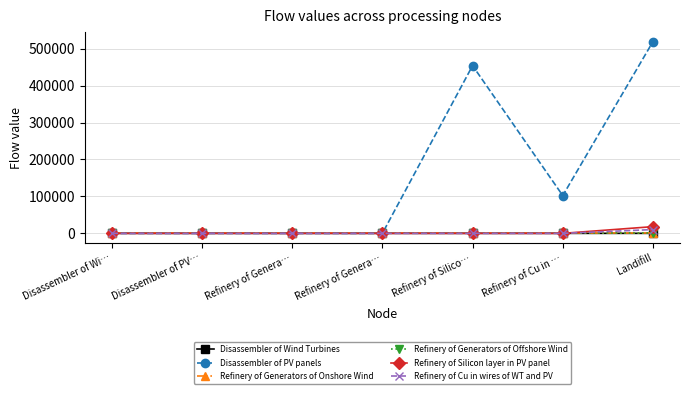

Between Refinery of Genera… and Refinery of Cu in …, which is larger?

Refinery of Cu in …